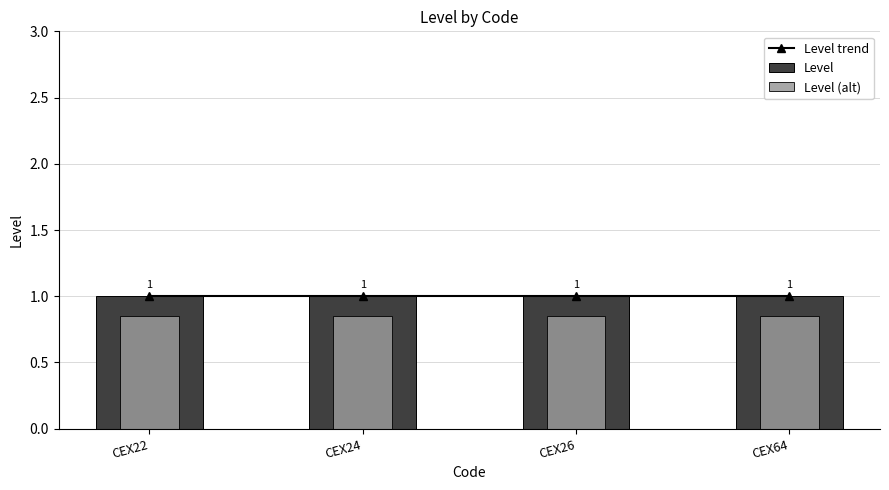

Which category has the highest value in the Level (alt) series?

CEX22